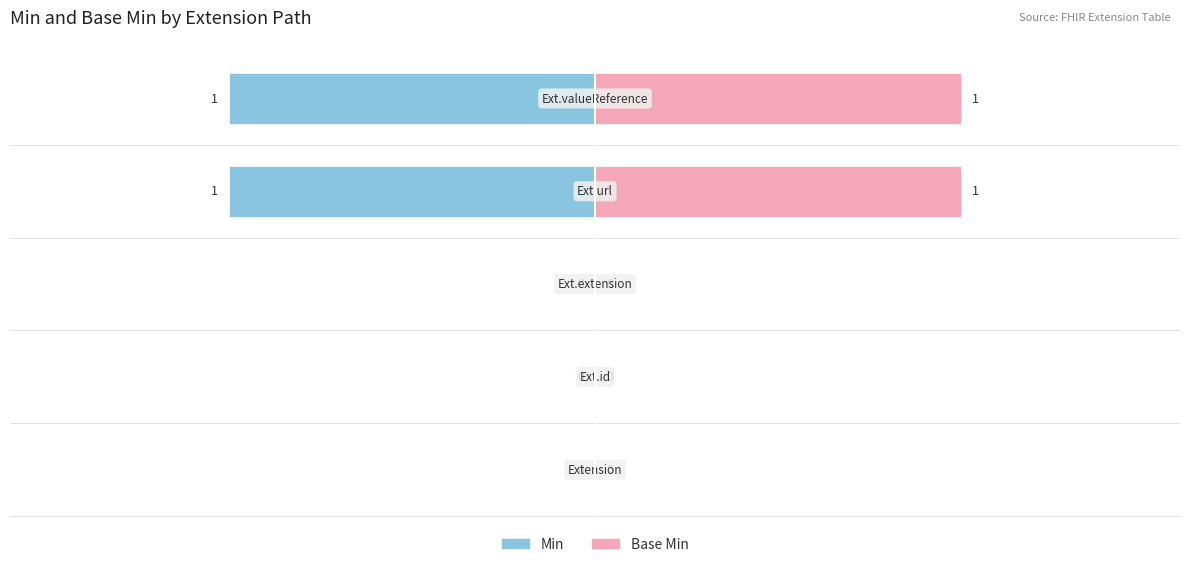

Count the number of data series in this chart.

2